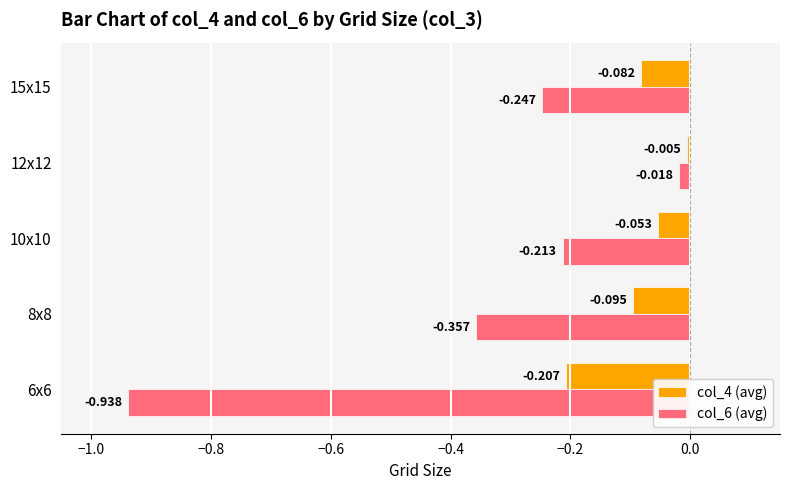

How many categories are shown in the chart?

5